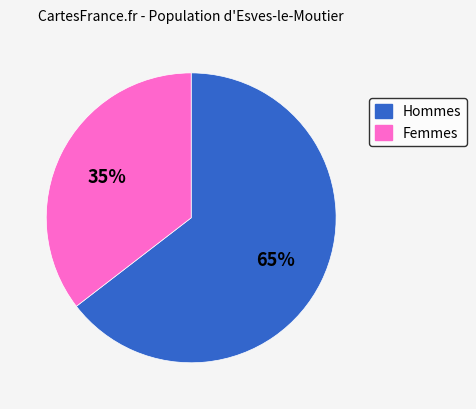

To the nearest percent, what is the average slice percentage?

50%